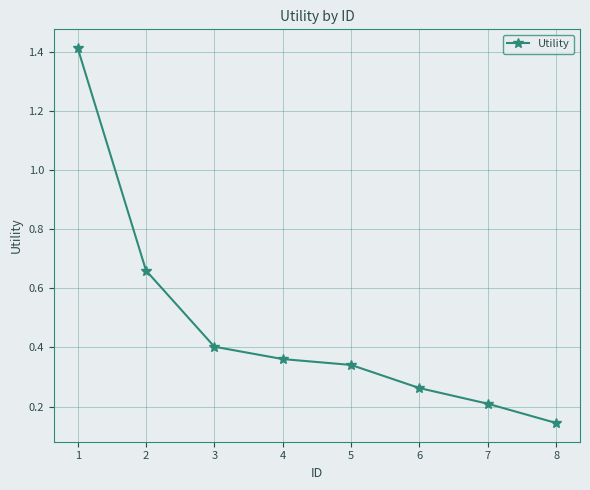

True or false: there are more than 1 points higher than both neighbors.

False